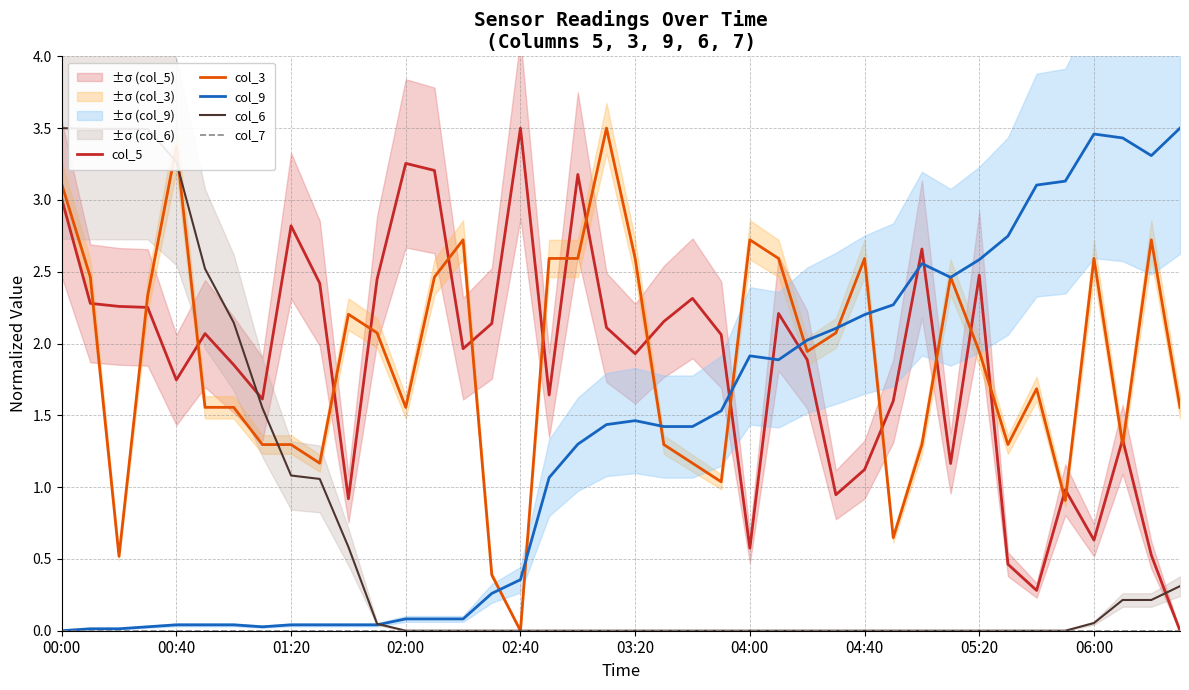

True or false: col_5 and col_9 intersect in this chart.

True